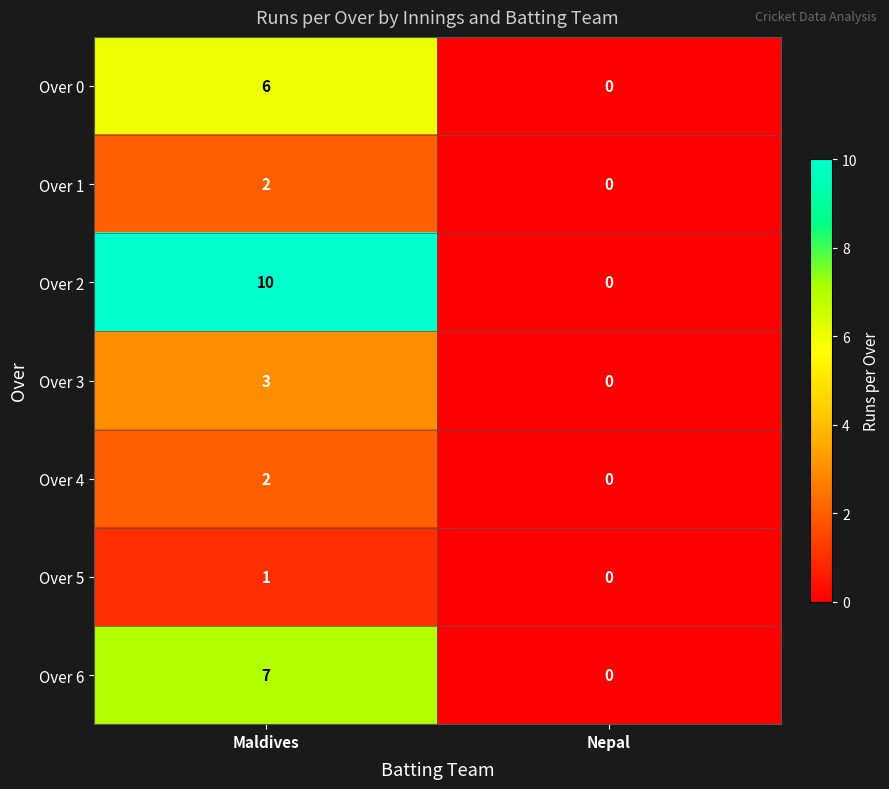

Where is Over 5 nearest to the value 0?

Nepal